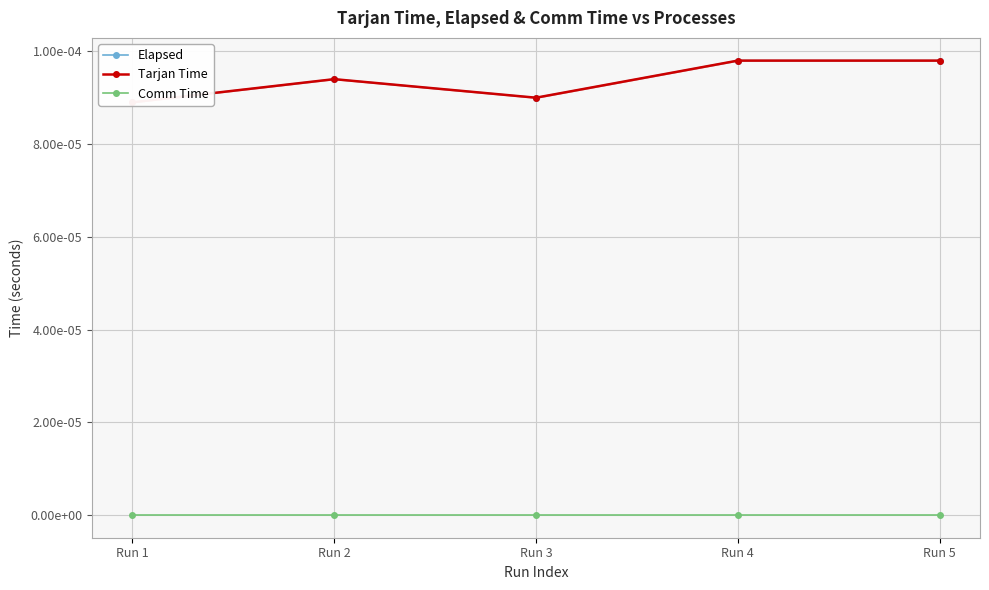

List the series in order of their peak value, highest first.

Elapsed, Tarjan Time, Comm Time